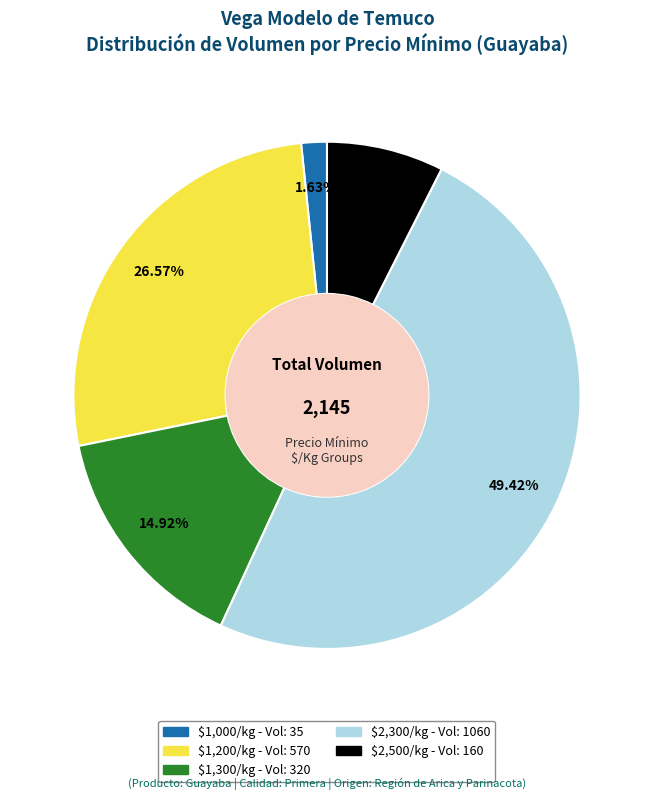

How many slices are in this pie chart?

5